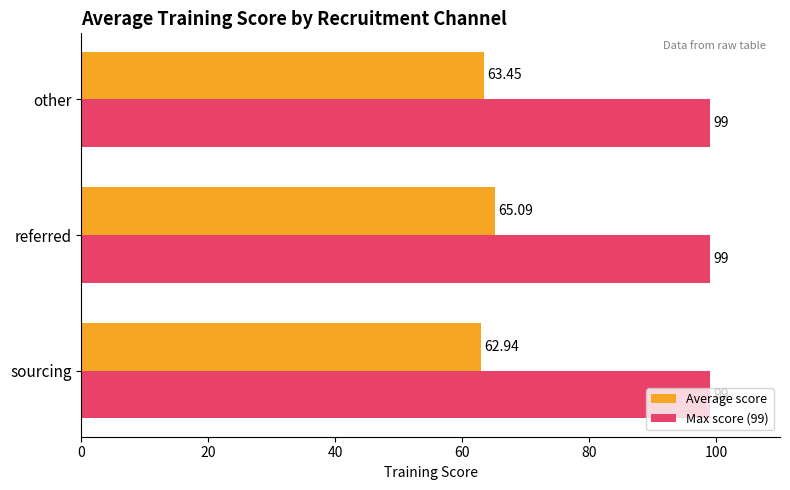

Which series changed the most between referred and other?

Average score